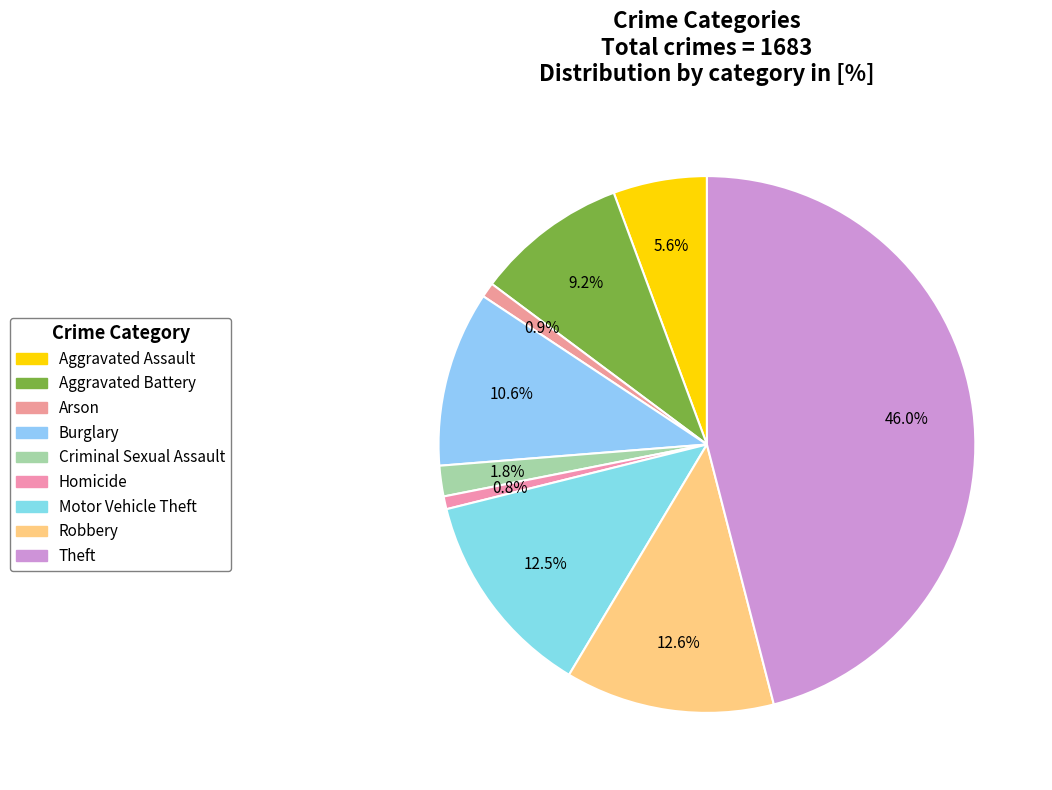

How many slices are in this pie chart?

9